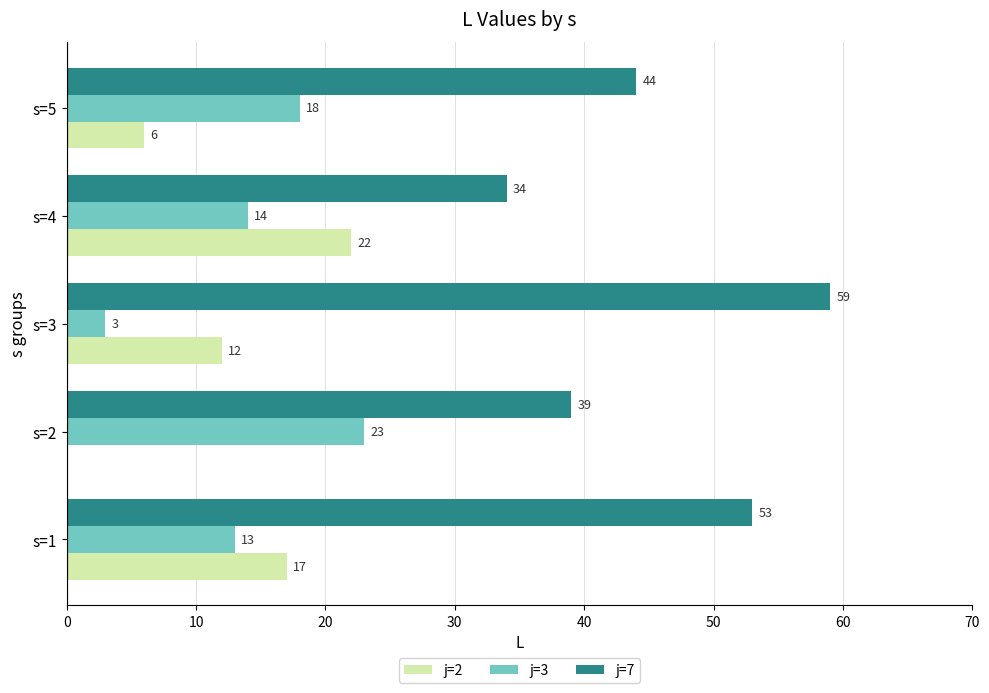

How many positive values does the j=2 series have?

4